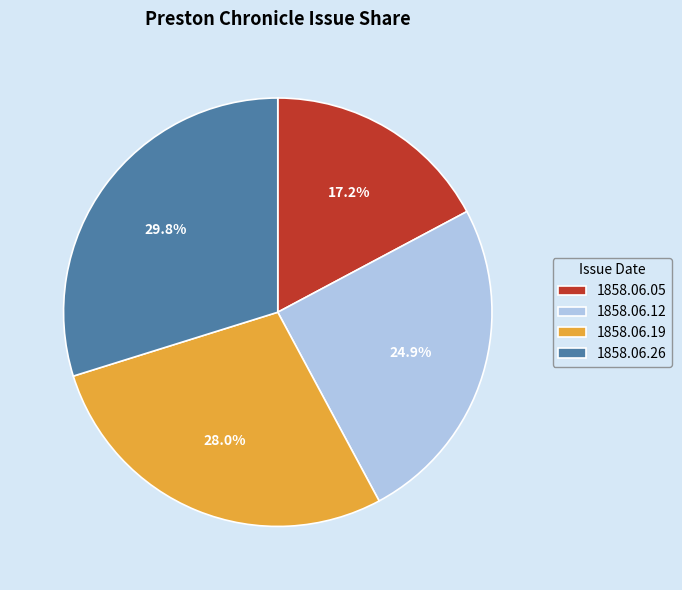

Rank the categories by value from highest to lowest.

1858.06.26, 1858.06.19, 1858.06.12, 1858.06.05